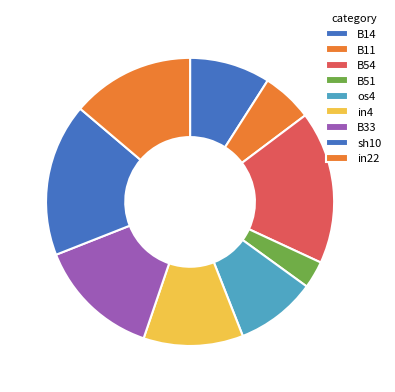

How many segments does this pie chart have?

9